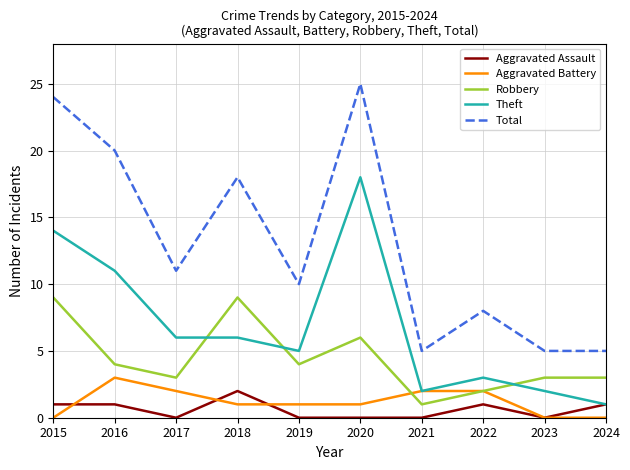

Is it true that Robbery equals 1 at 2021?

True